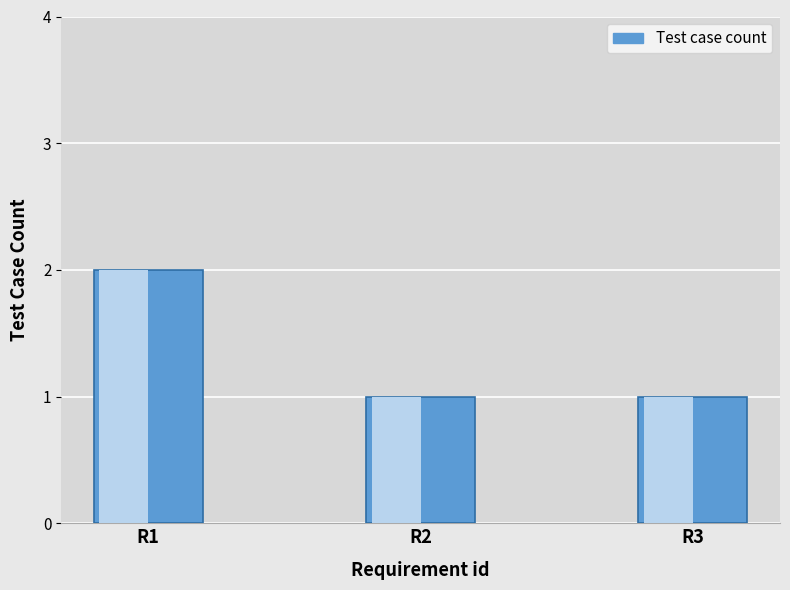

Reading left to right, what are all the values shown in this chart?

R1=2	R2=1	R3=1